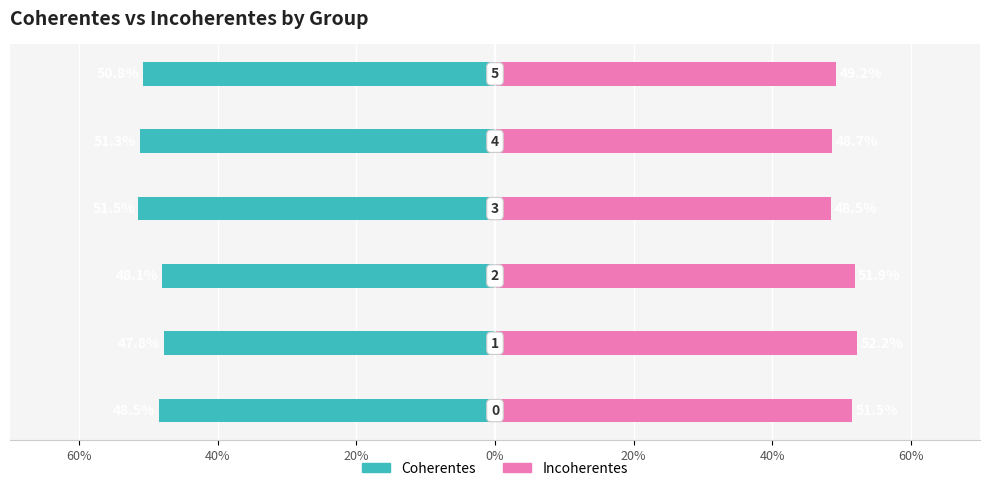

The Incoherentes series shows 0.9 at 20%. True or false?

False